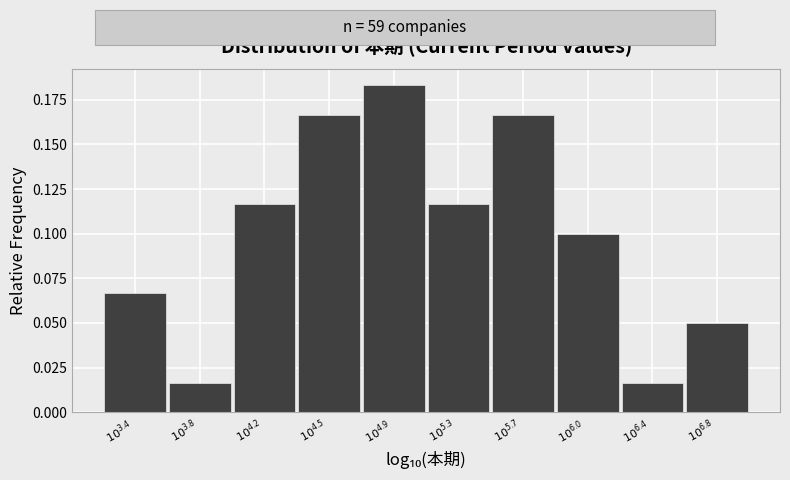

What is the sum of all values?

1.0